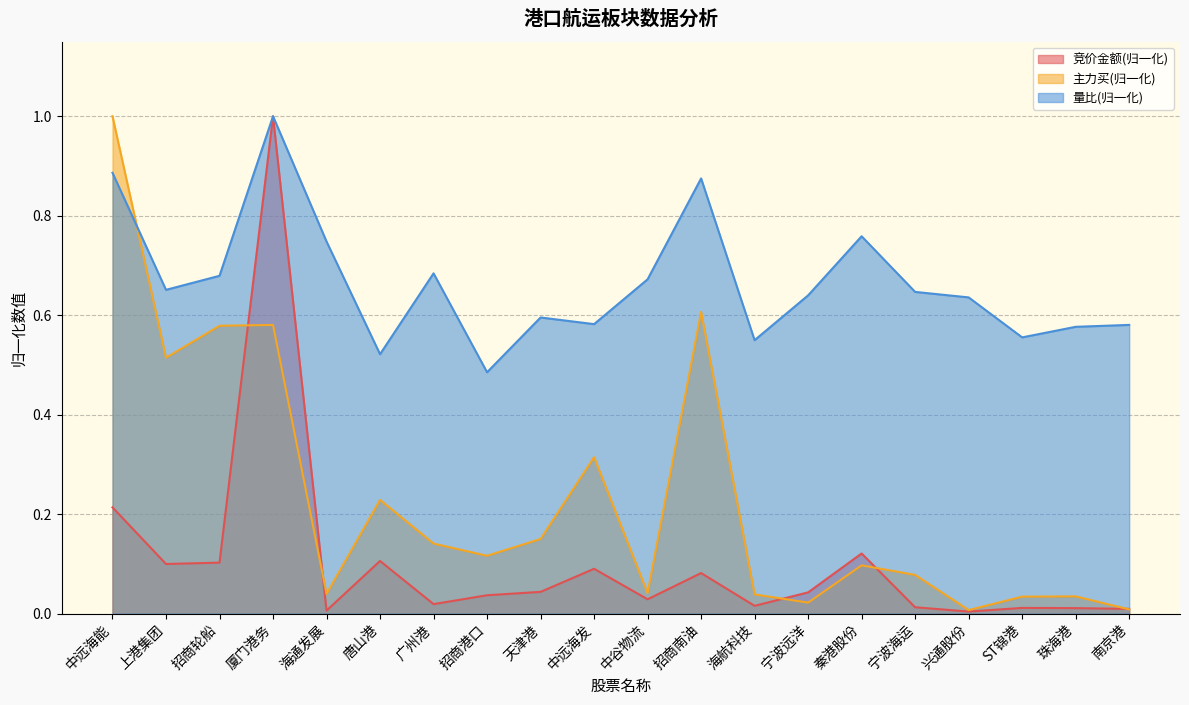

What is the label of the 12th point from the right?

天津港